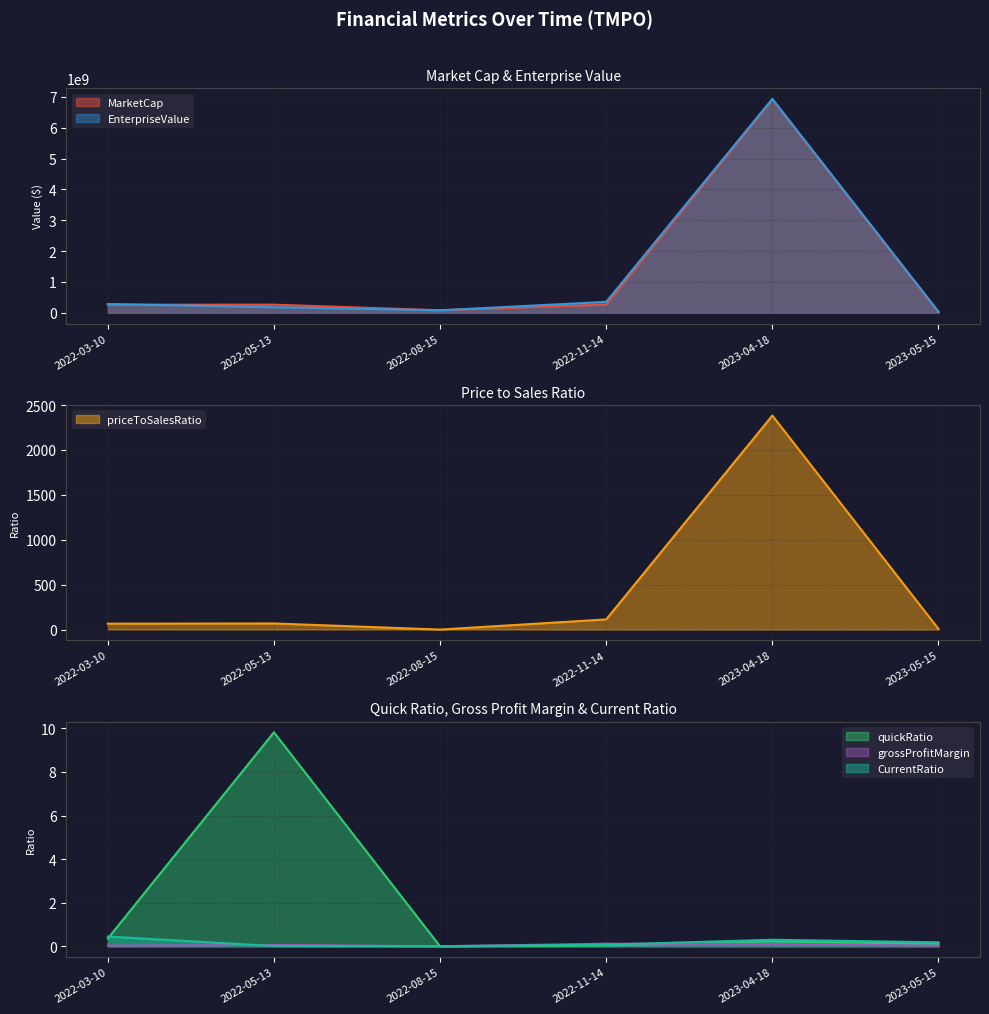

Is the value of quickRatio at 2022-08-15 greater than the value of priceToSalesRatio at 2023-04-18?

No